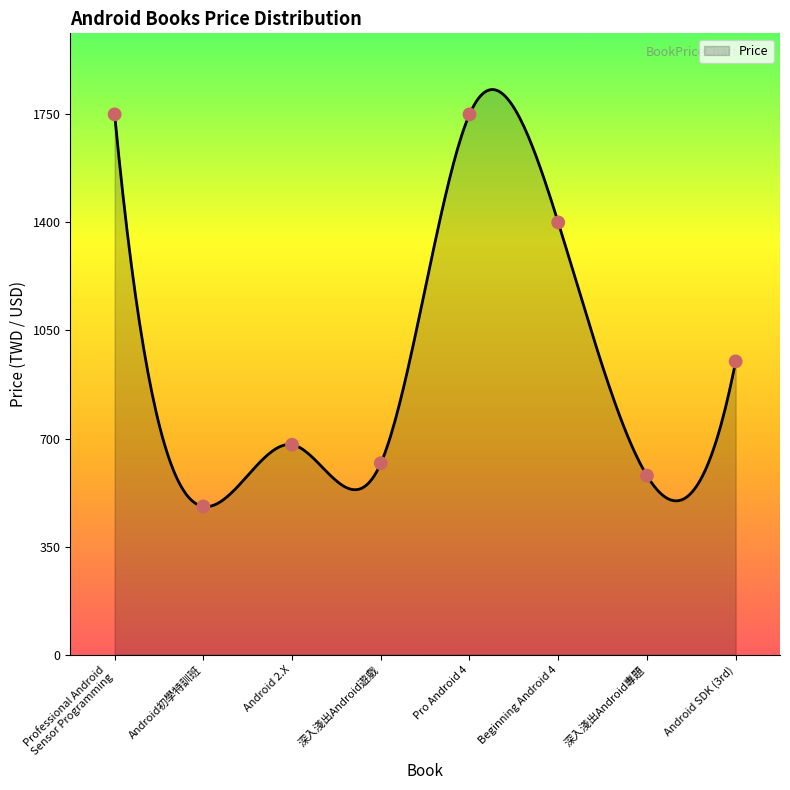

What is the minimum value for Price?

479.3